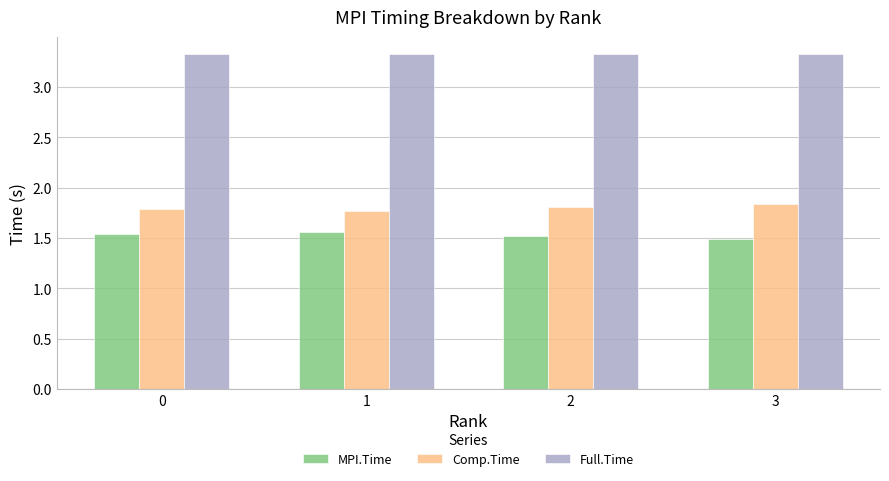

List the series in order of their overall mean, lowest first.

MPI.Time, Comp.Time, Full.Time